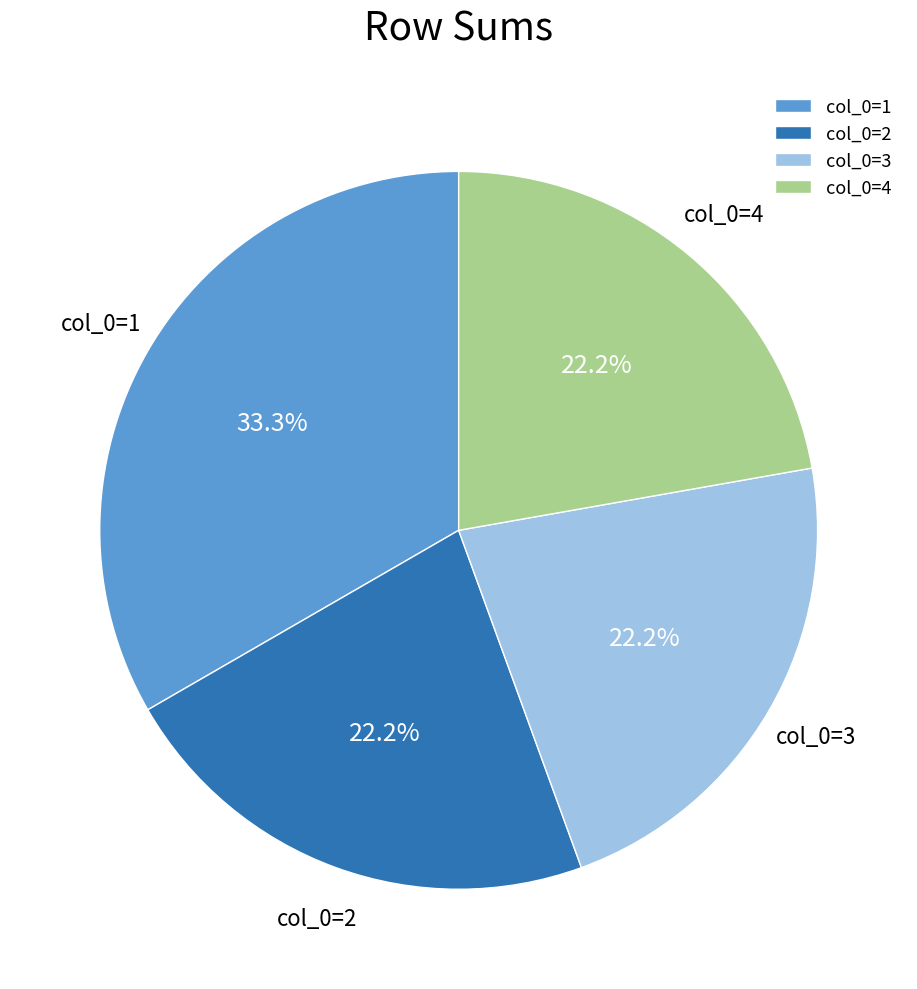

Count the number of slices in the pie.

4